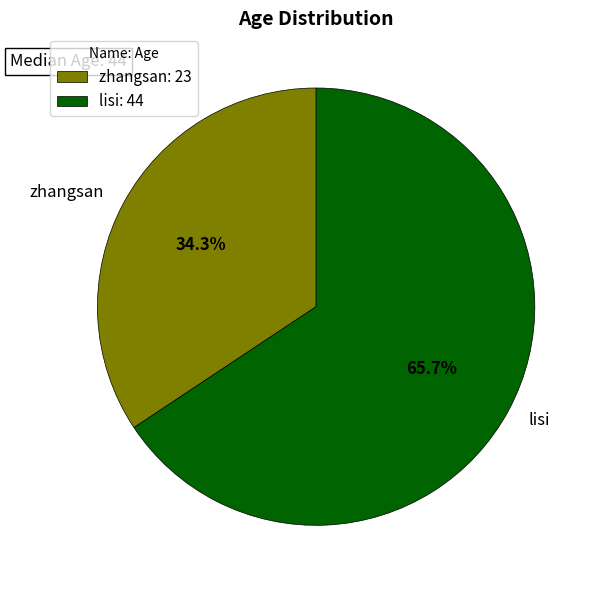

Rank the categories by value from highest to lowest.

lisi, zhangsan